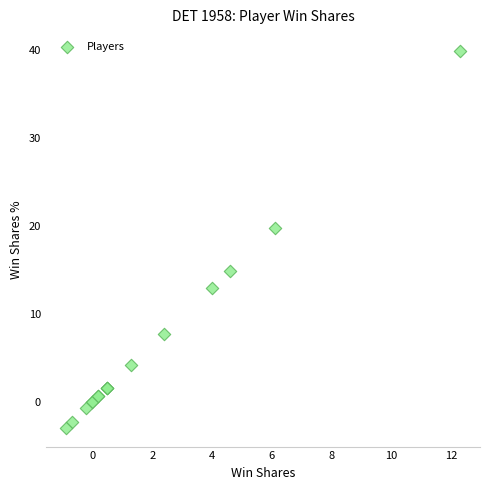

What Y value in the scatter plot is closest to 18?

19.8